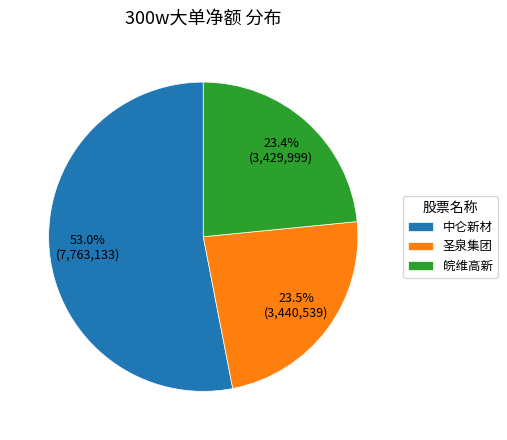

How many slices are in this pie chart?

3